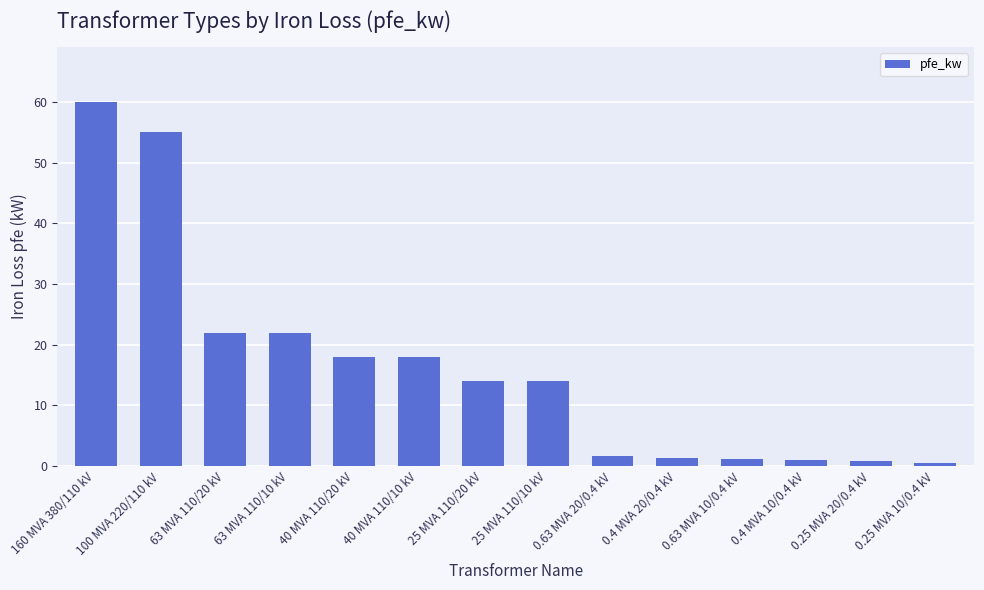

What is the label of the 7th bar from the right?

25 MVA 110/10 kV